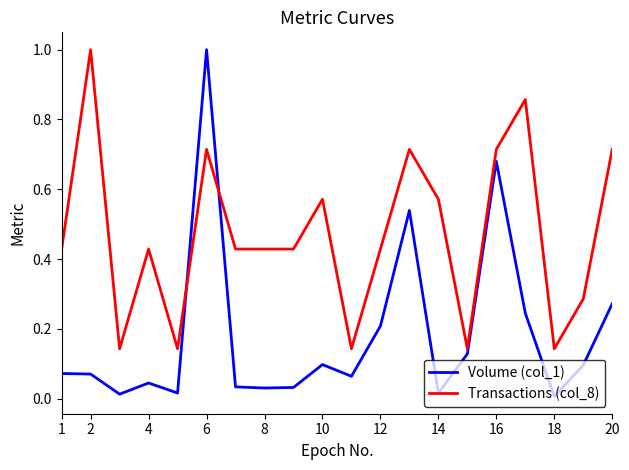

Which series has the largest total across all categories?

Transactions (col_8)